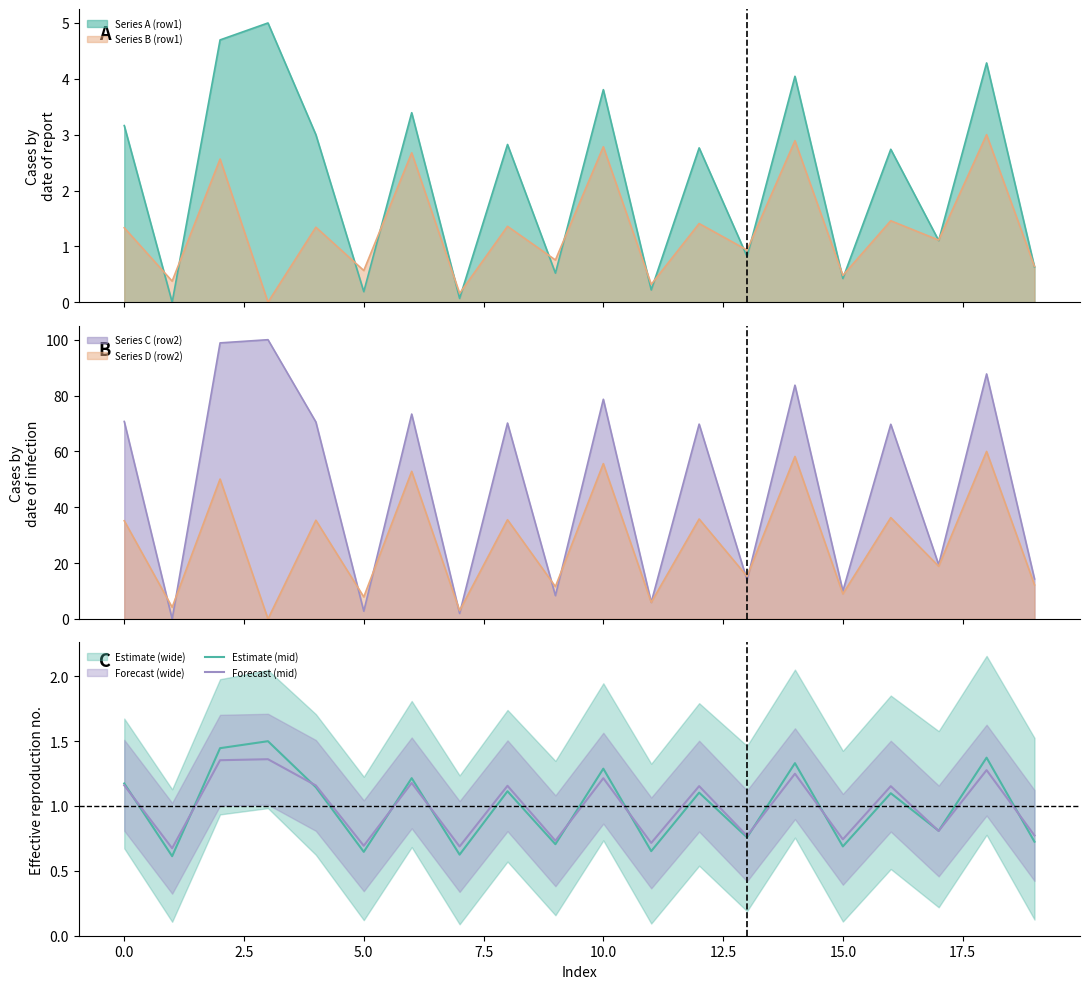

What is the value of the Forecast (mid) point at the 1st from the left?

1.2